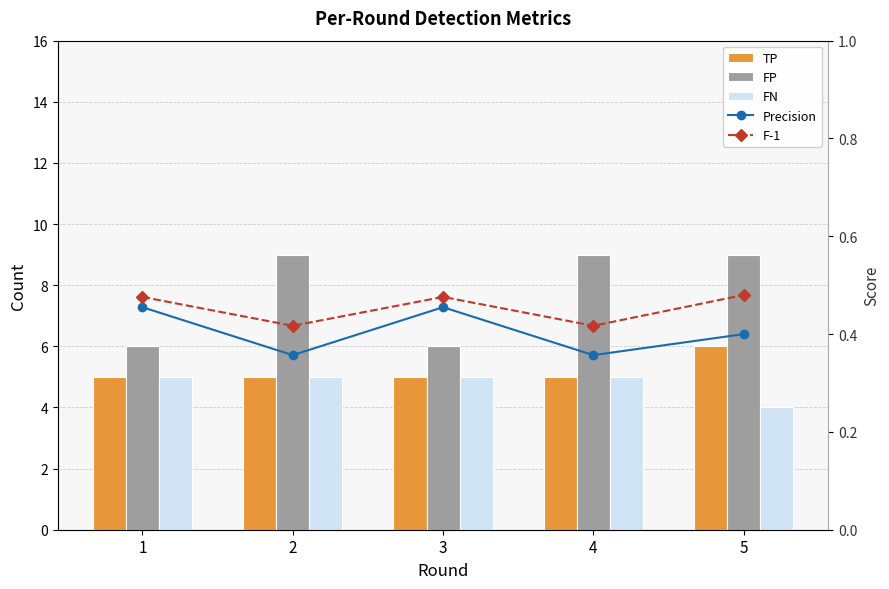

Where is TP nearest to the value 5?

1